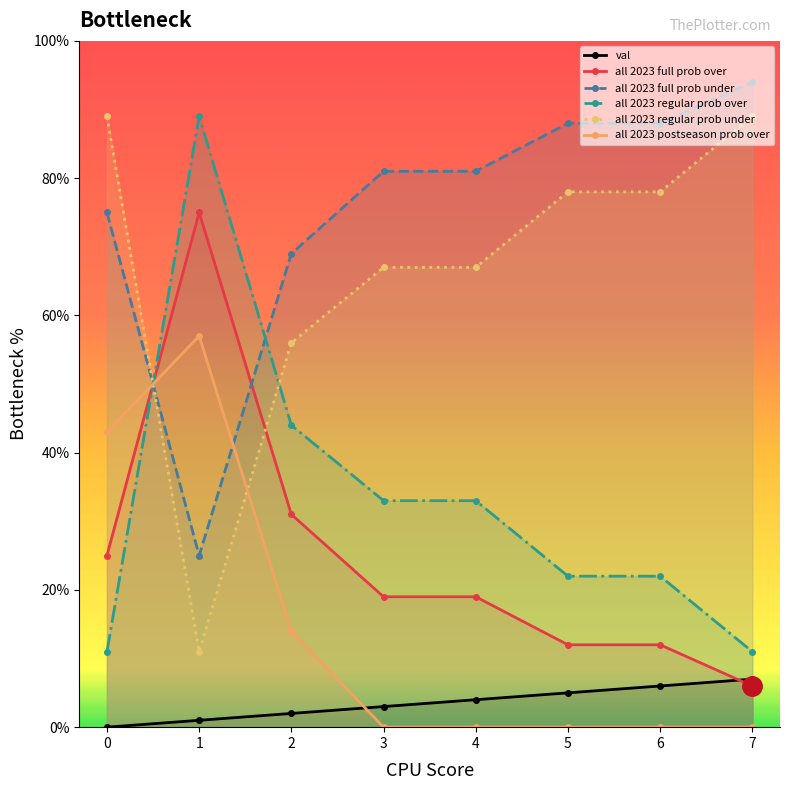

True or false: all 2023 full prob over and all 2023 regular prob over cross at least once.

True